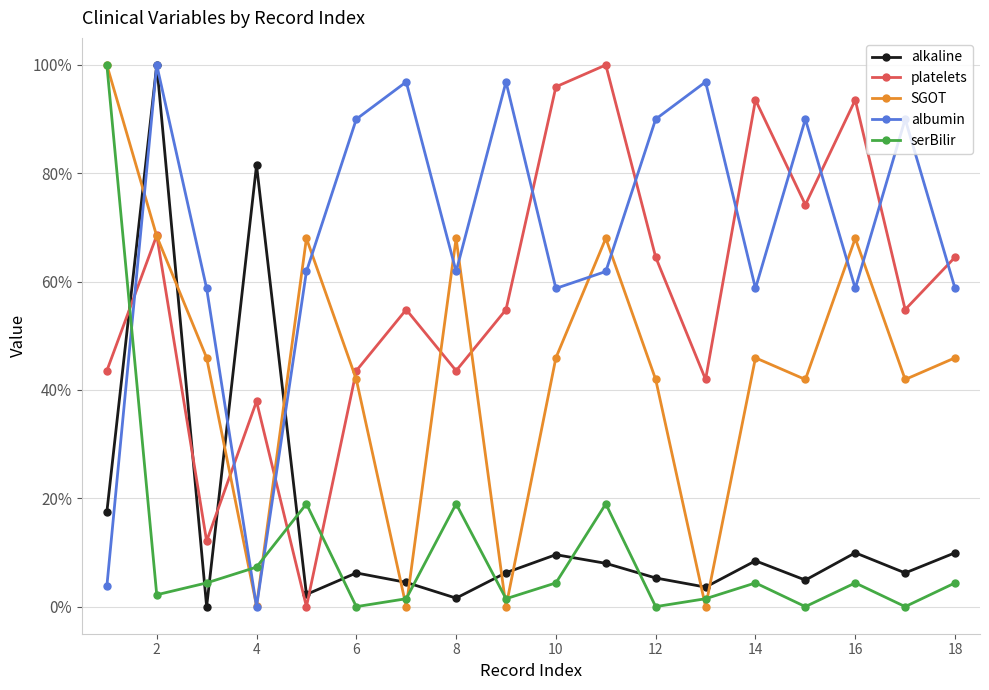

What is the value of the platelets point at the 7th from the left?

54.8